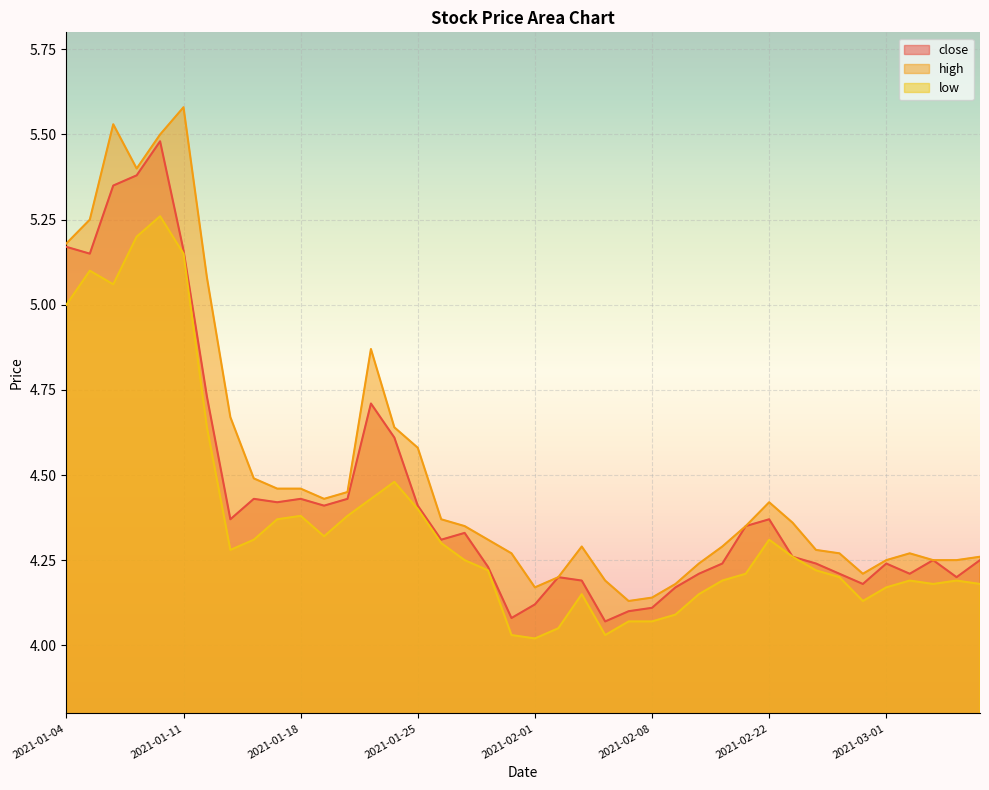

Rank the series by their maximum value, from lowest to highest.

low, close, high